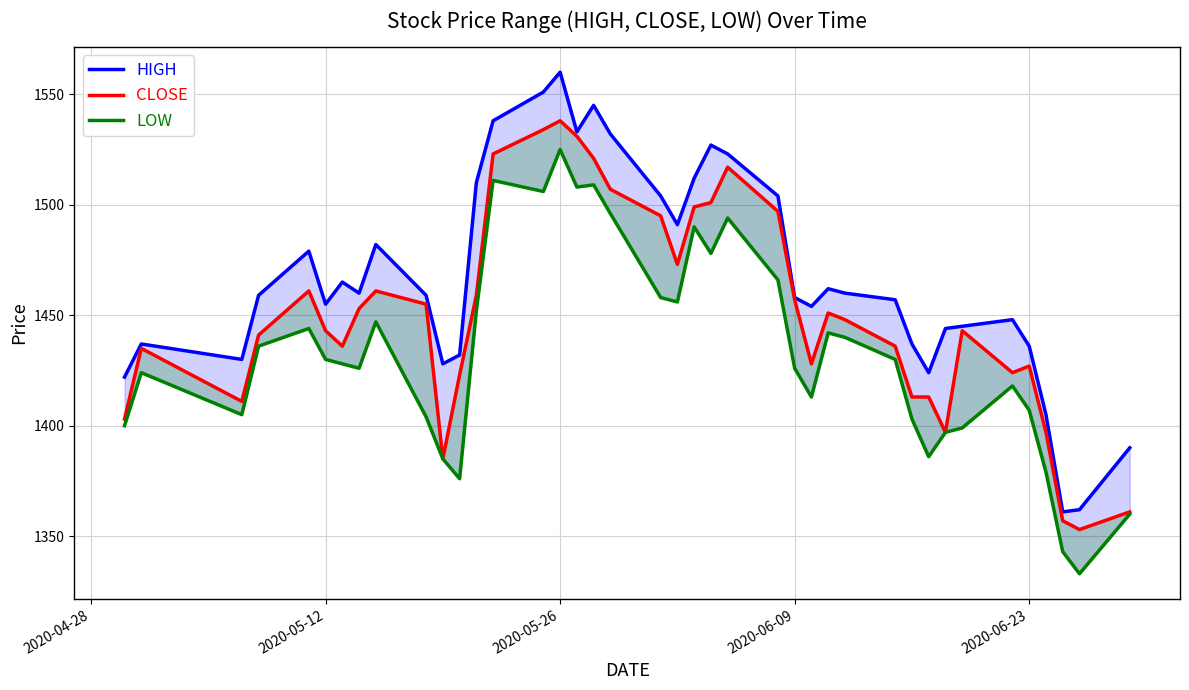

What is the difference between the maximum and minimum values in the CLOSE series?

185